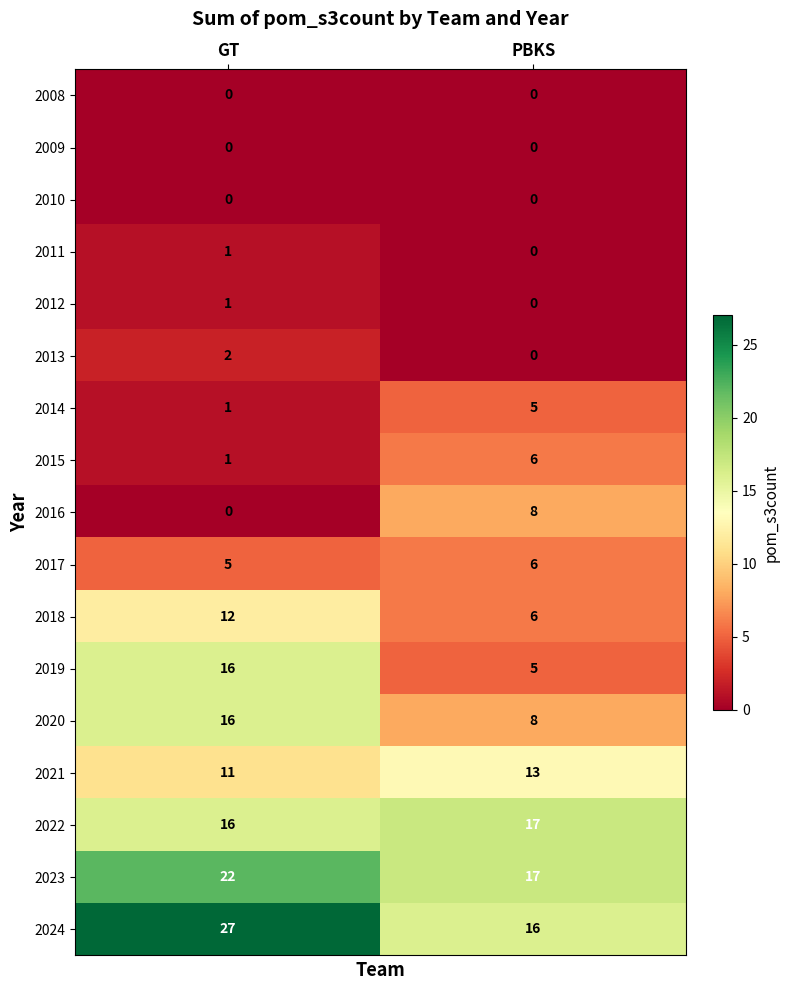

What value does the 2023 series have at GT?

22